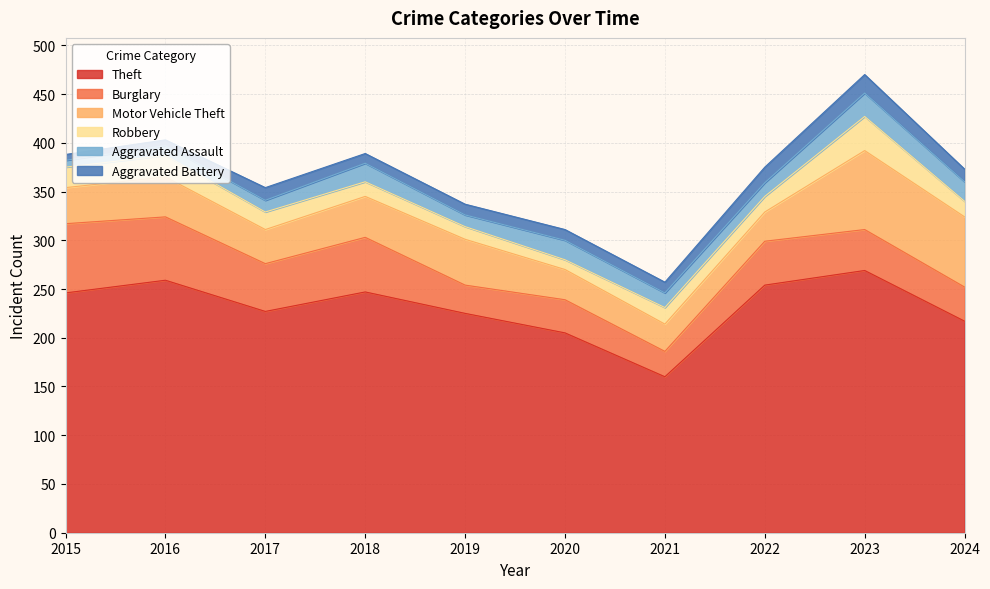

Where does the Robbery series first go above 17?

2015